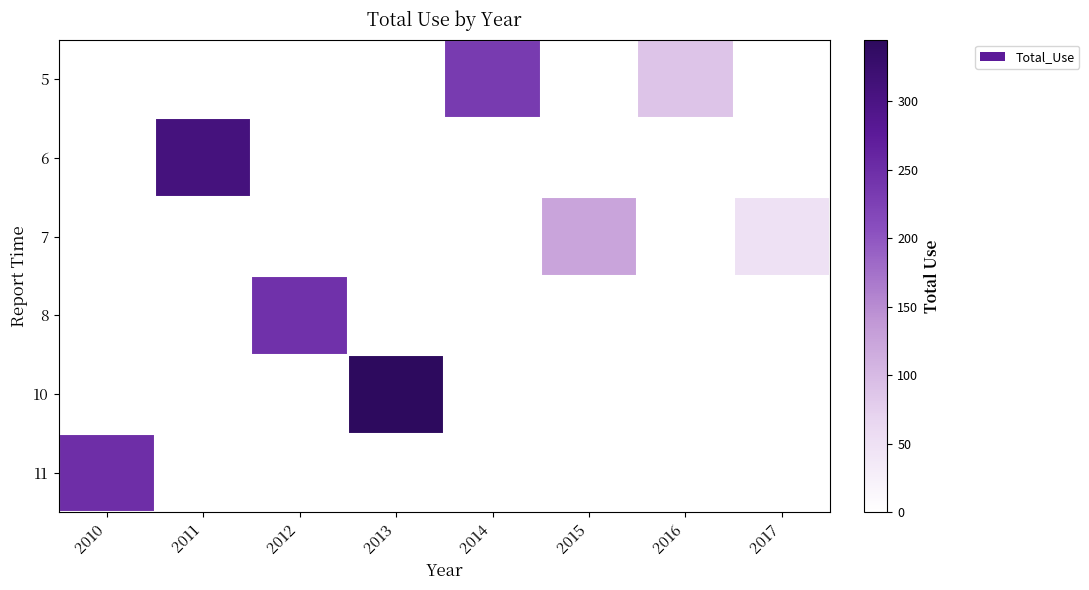

What is the maximum value shown in the chart?

345